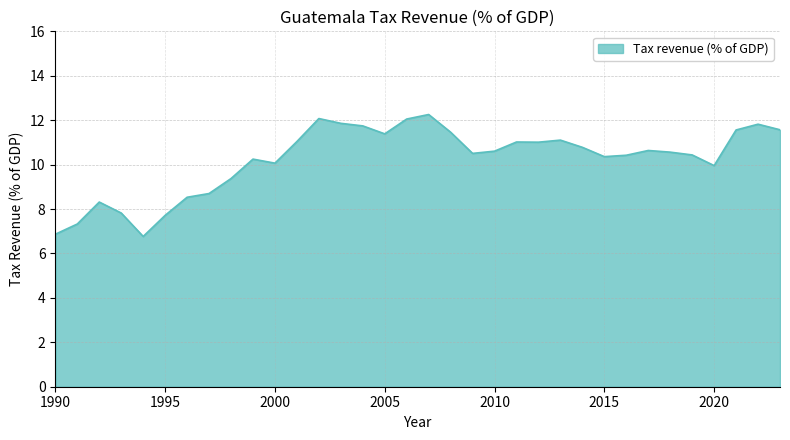

How many categories are shown in the chart?

34